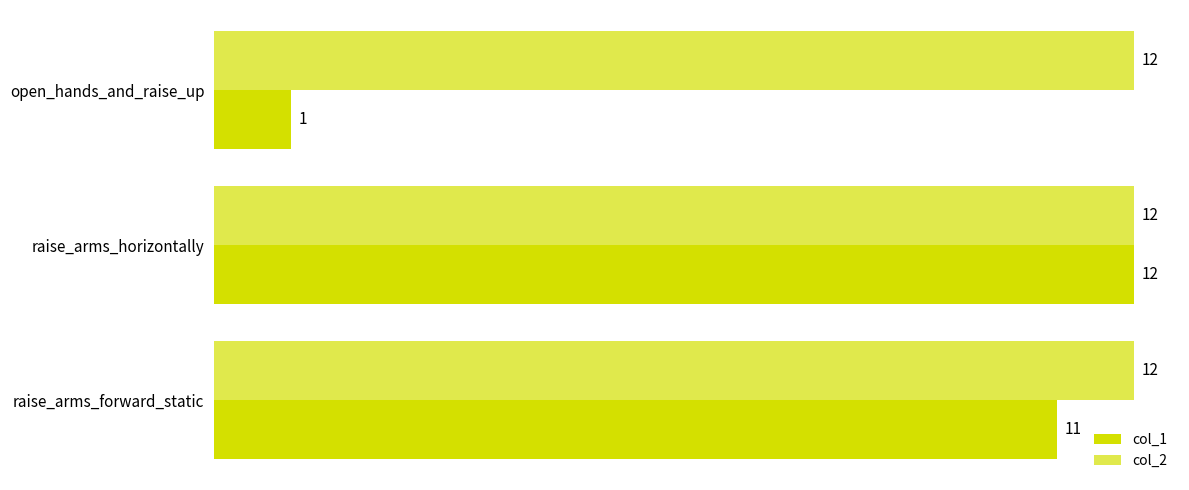

Which series has the widest spread of values?

col_1